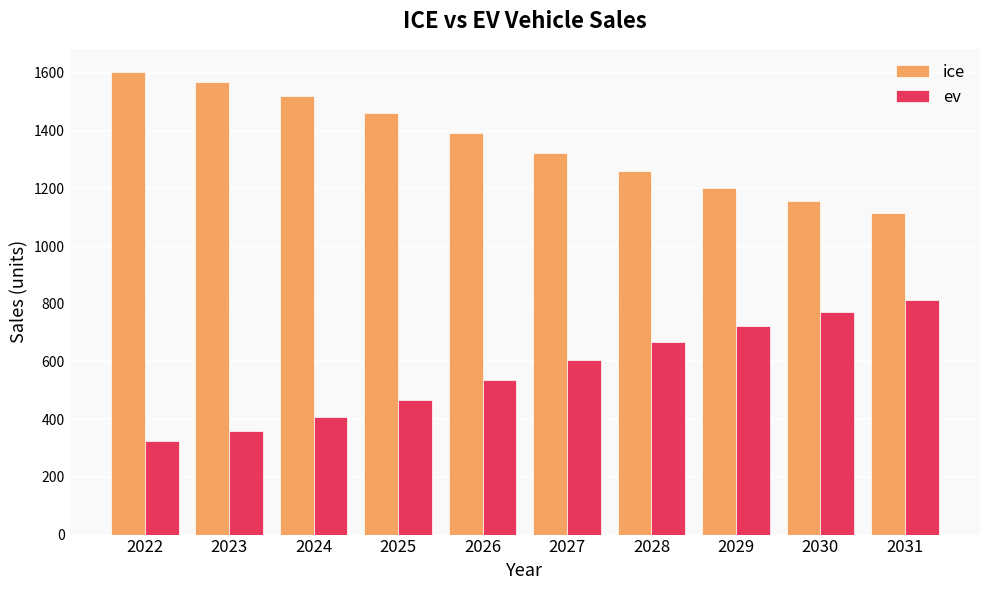

At how many categories does at least one series exceed 423?

10